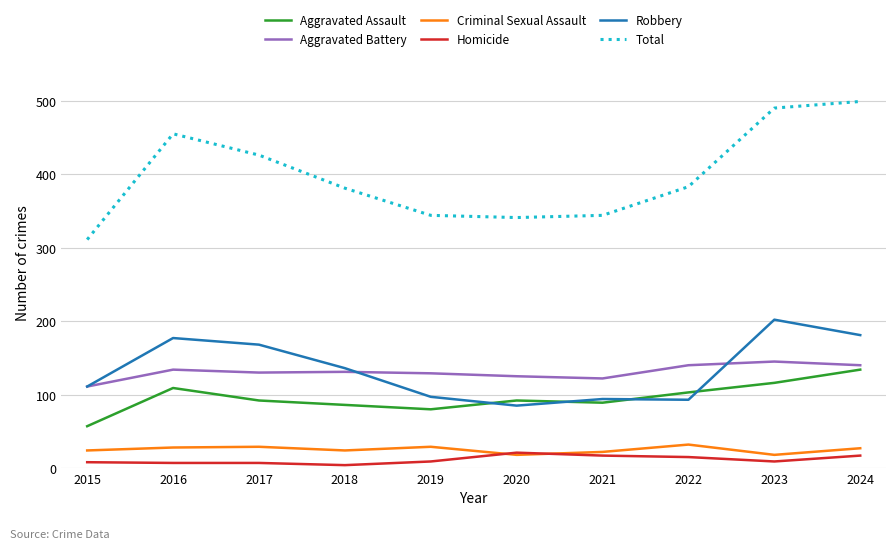

Read the Aggravated Battery value at 2022.

140